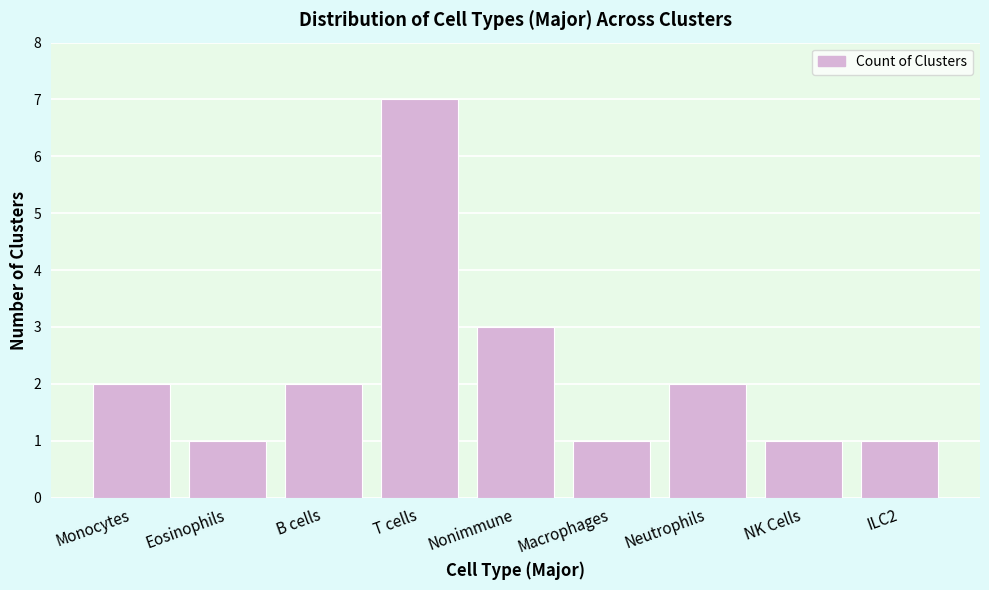

Reading left to right, extract all data points from this chart.

2	1	2	7	3	1	2	1	1